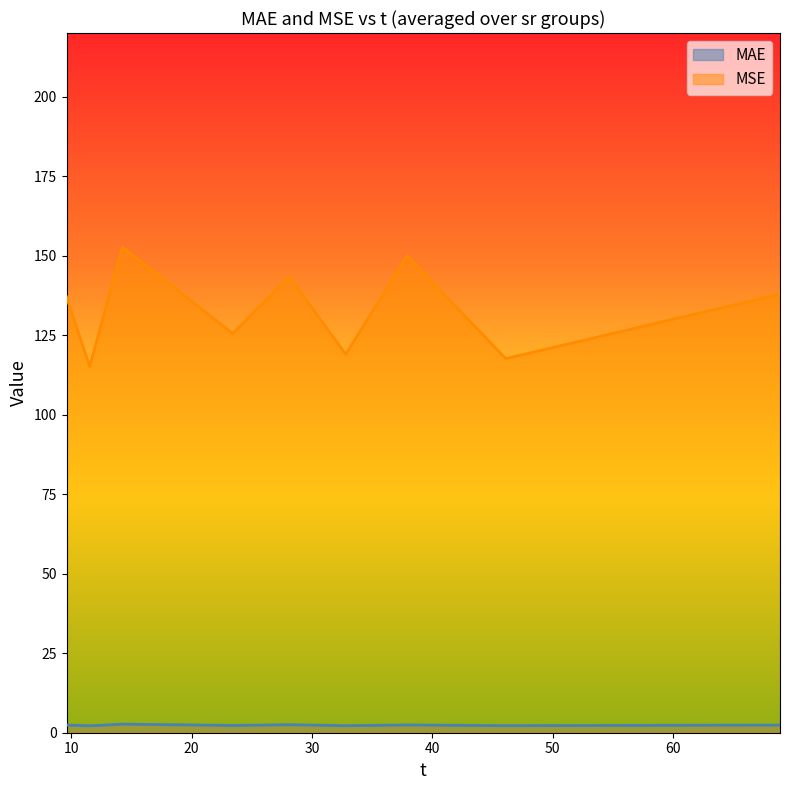

Rank the series by their maximum value, from highest to lowest.

MSE, MAE